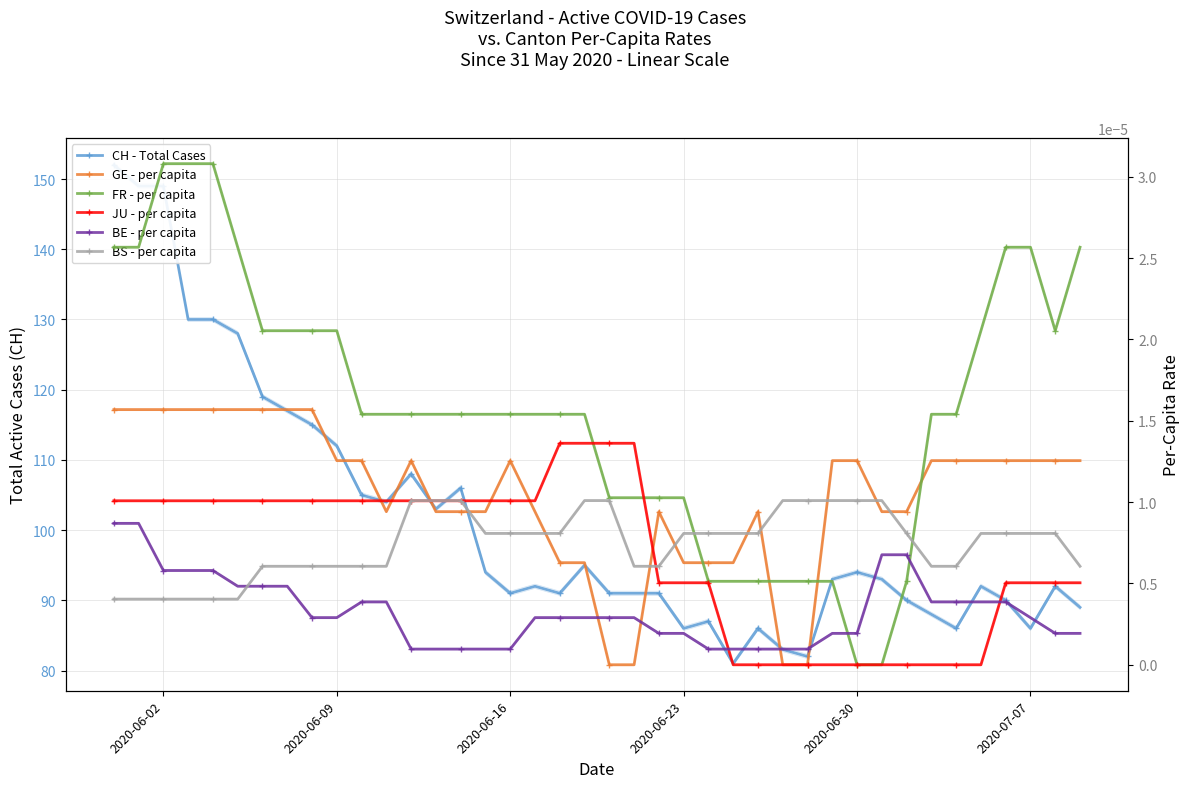

Where do BS - per capita and FR - per capita first cross each other?

23 and 24